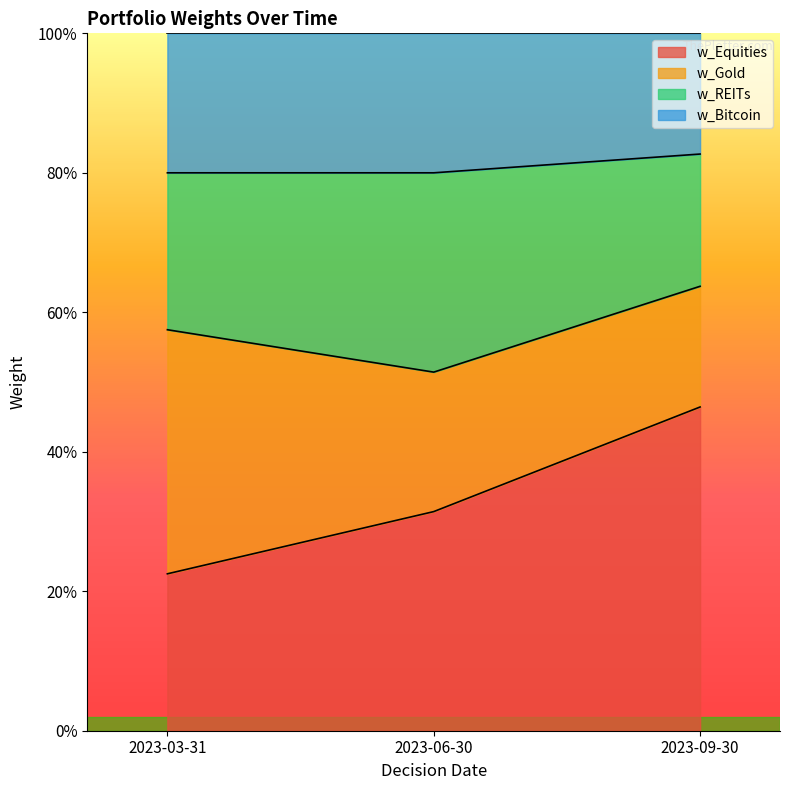

What are all the series names shown in the legend?

w_Equities, w_Gold, w_REITs, w_Bitcoin